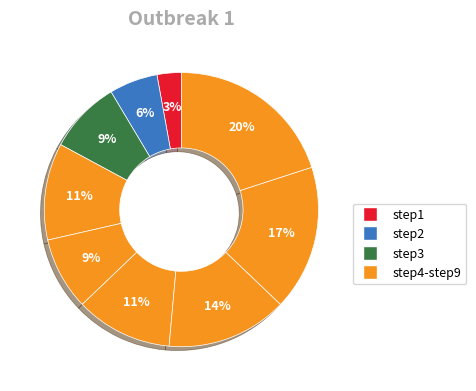

How many segments does this pie chart have?

9